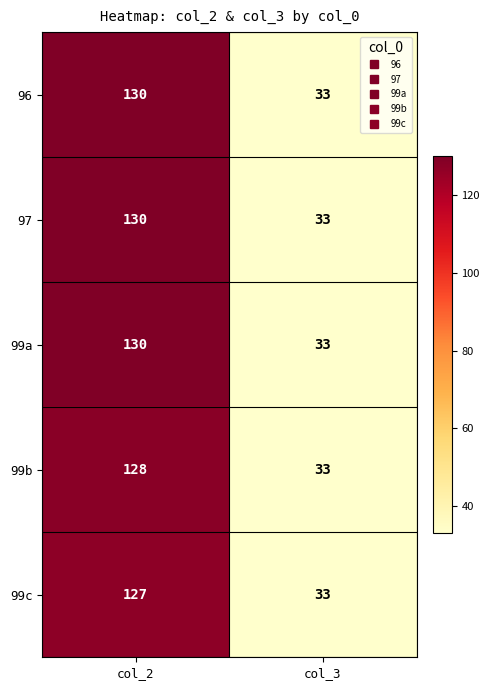

True or false: 99c has a value of 33 at col_3.

True